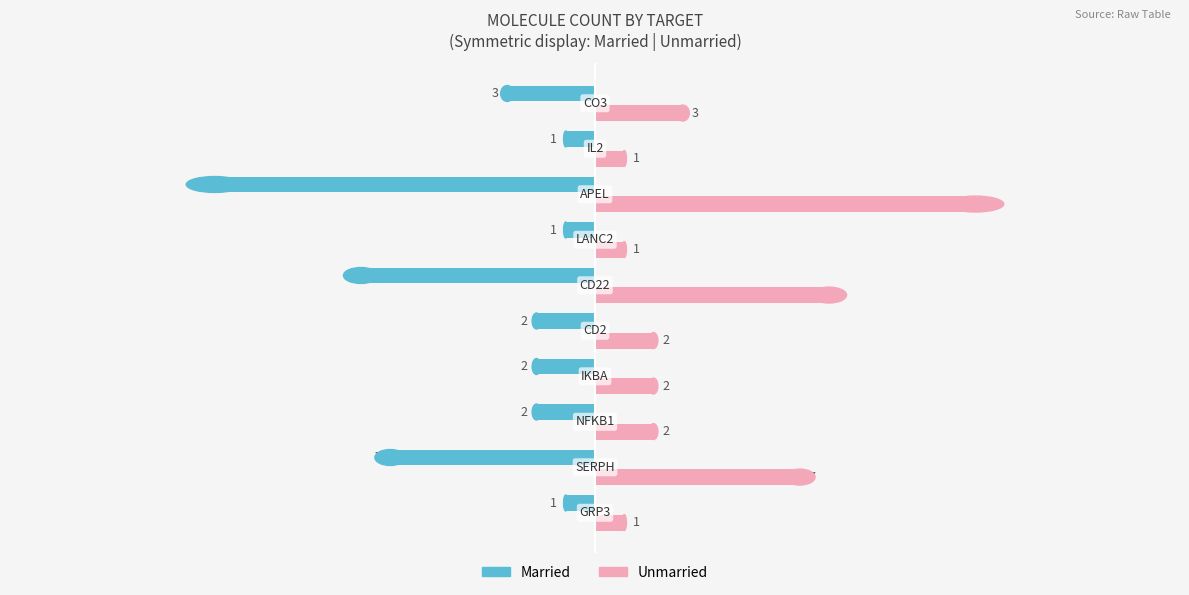

What are all the series names shown in the legend?

Married, Unmarried